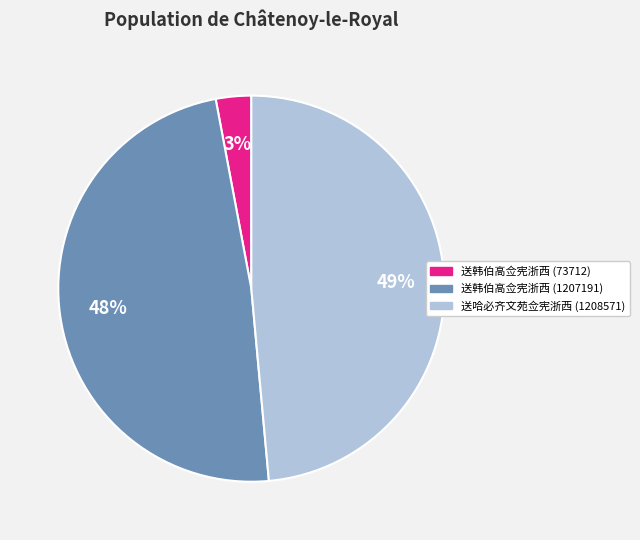

What is the smallest slice in the pie chart?

送韩伯高佥宪浙西 (73712)